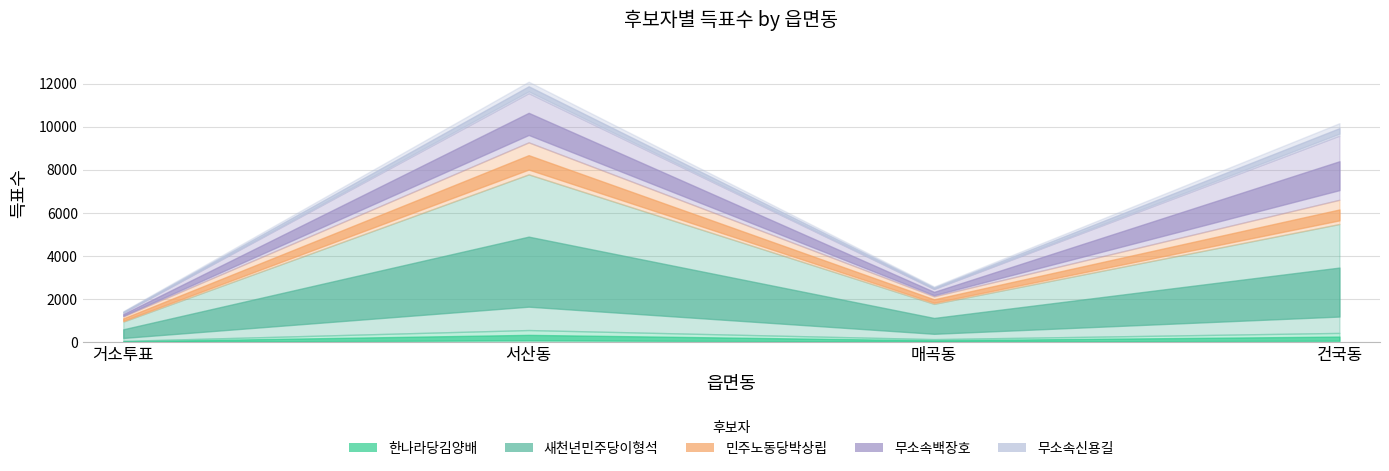

Does the chart display data point markers on the line(s)?

No